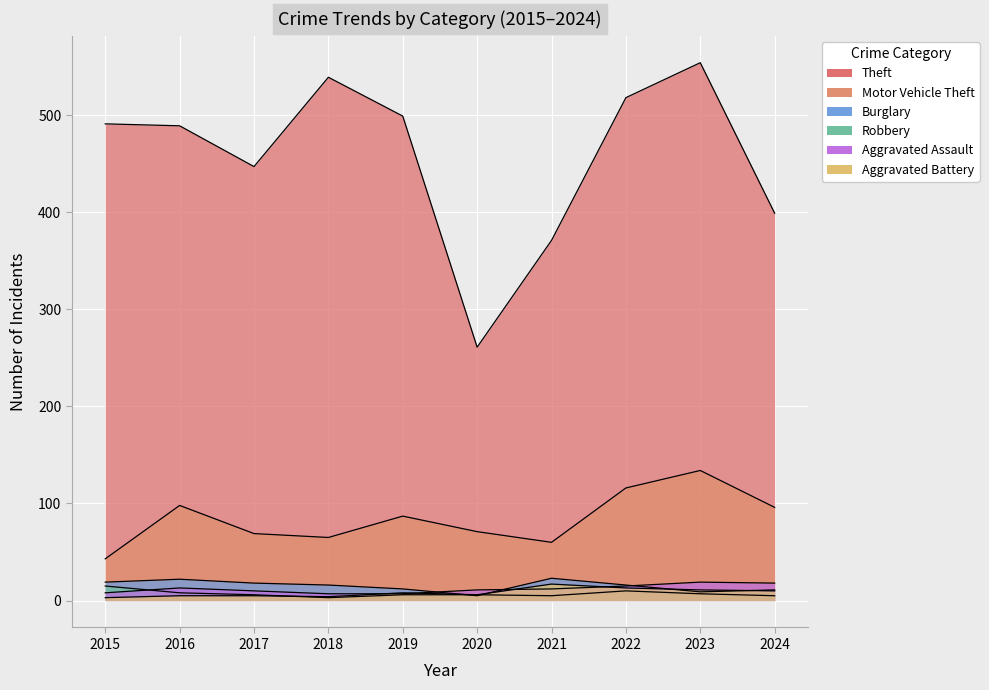

What is the difference between the maximum and minimum values in the Robbery series?

12